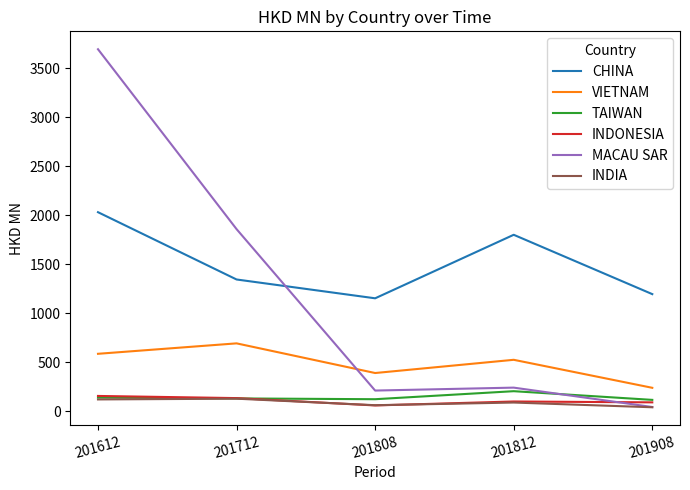

In INDONESIA, how many points are lower than both neighbors (excluding endpoints)?

1